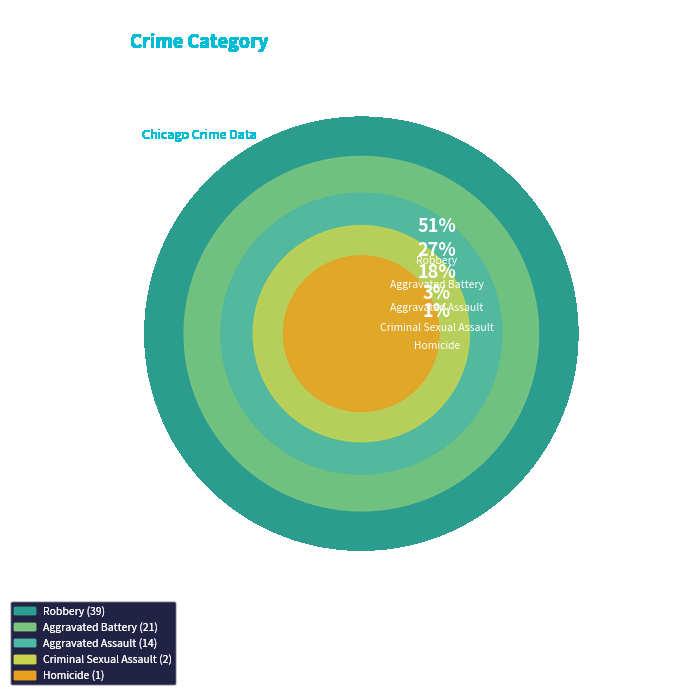

Count the number of slices in the pie.

5